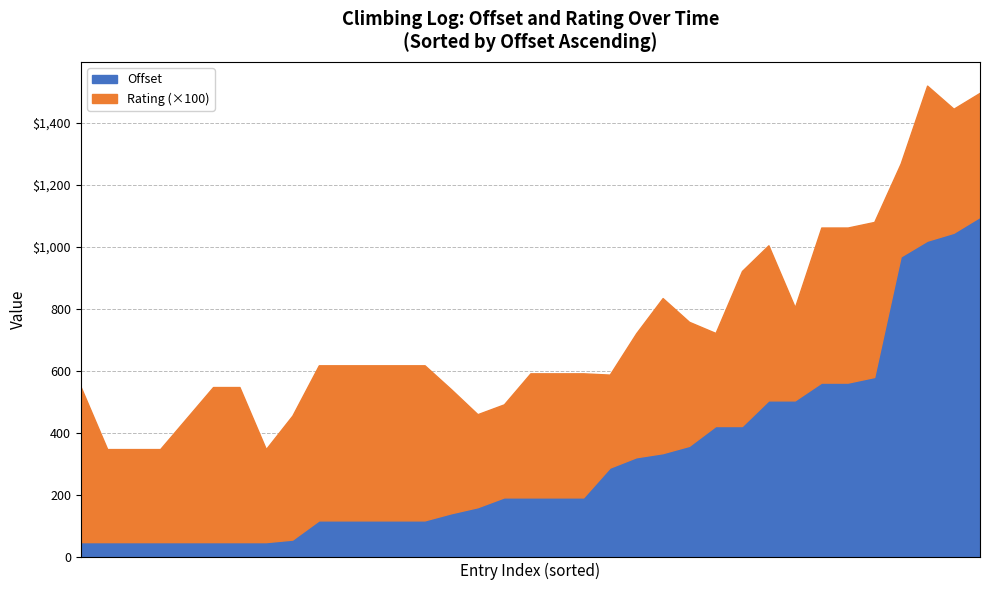

In rating, how many points are higher than both neighbors (excluding endpoints)?

3